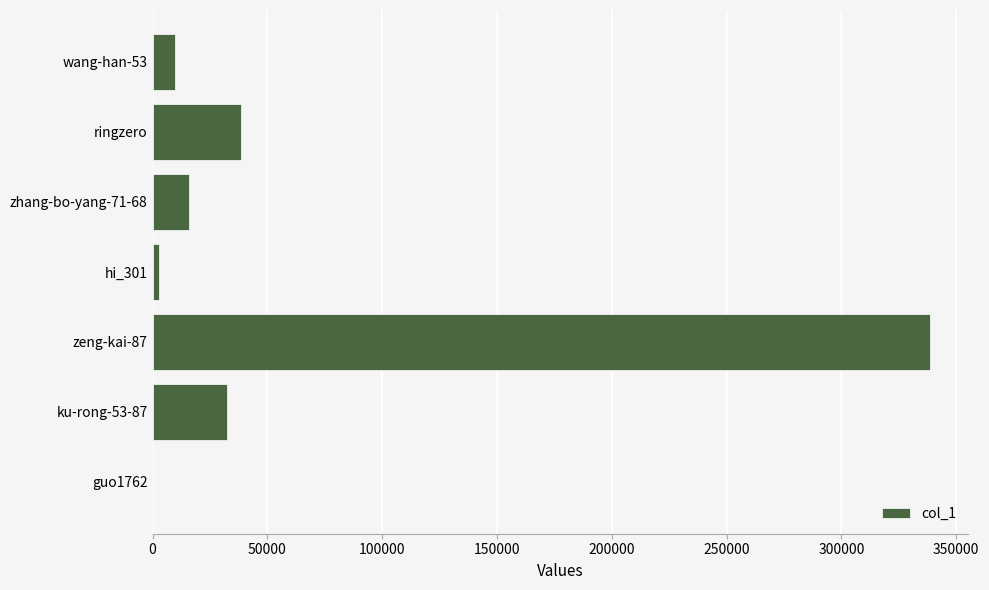

Approximately how many times larger is the value at ku-rong-53-87 compared to zhang-bo-yang-71-68?

2.1